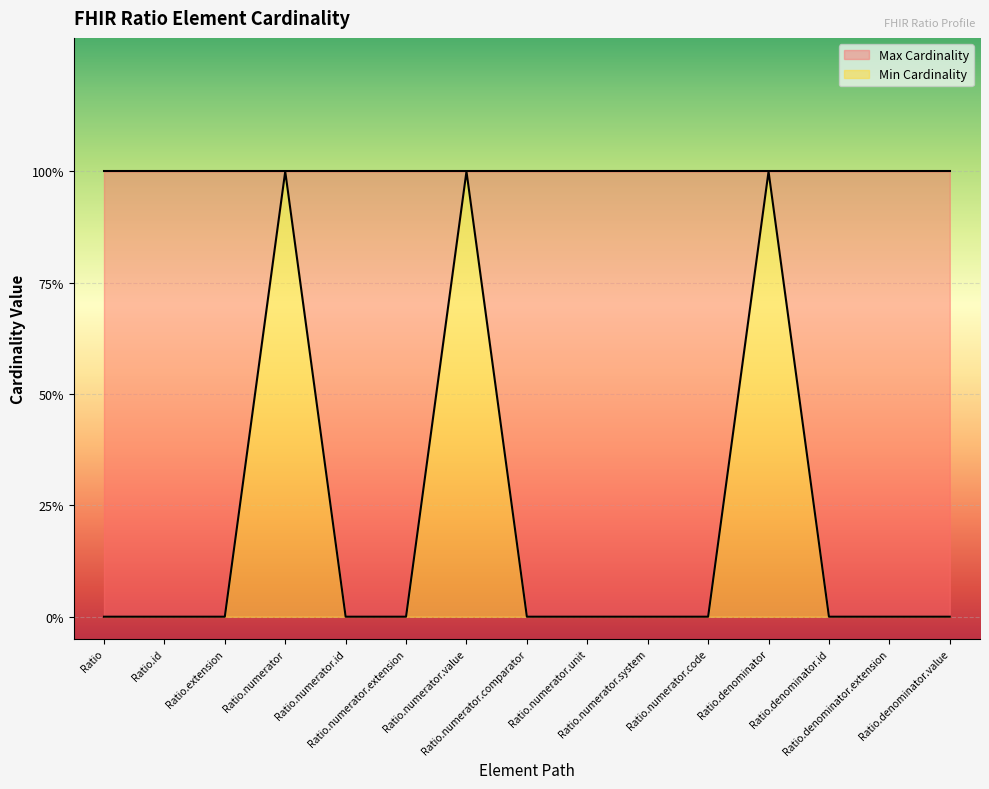

What is the sum of all values?

3